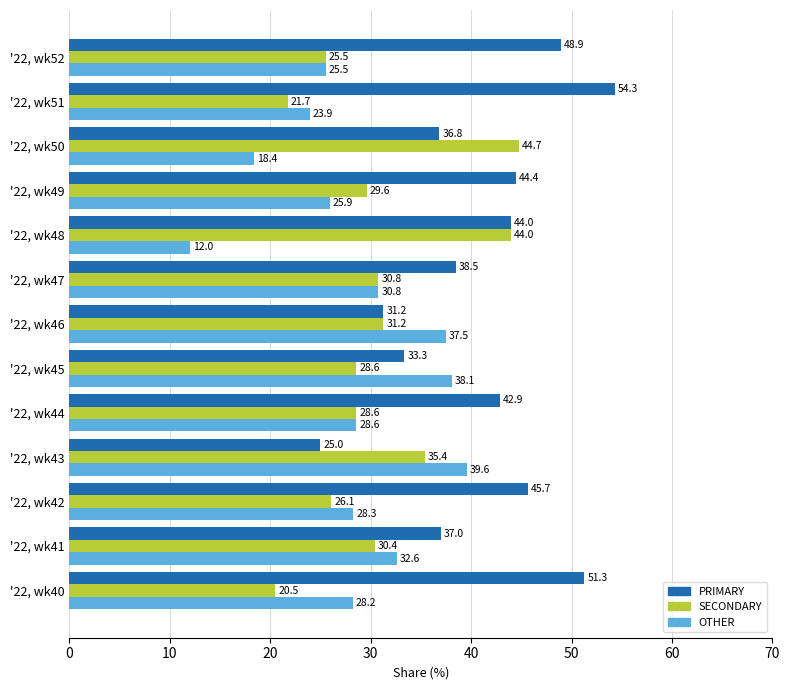

What is the difference between the second highest and minimum values in the PRIMARY series?

26.3